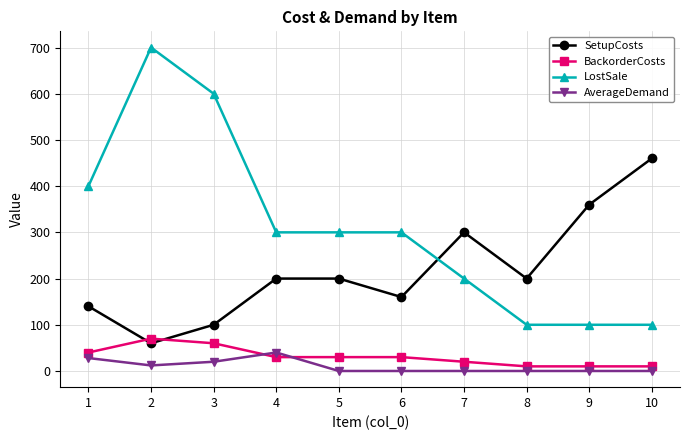

Between 3 and 4, which series saw the biggest shift?

LostSale